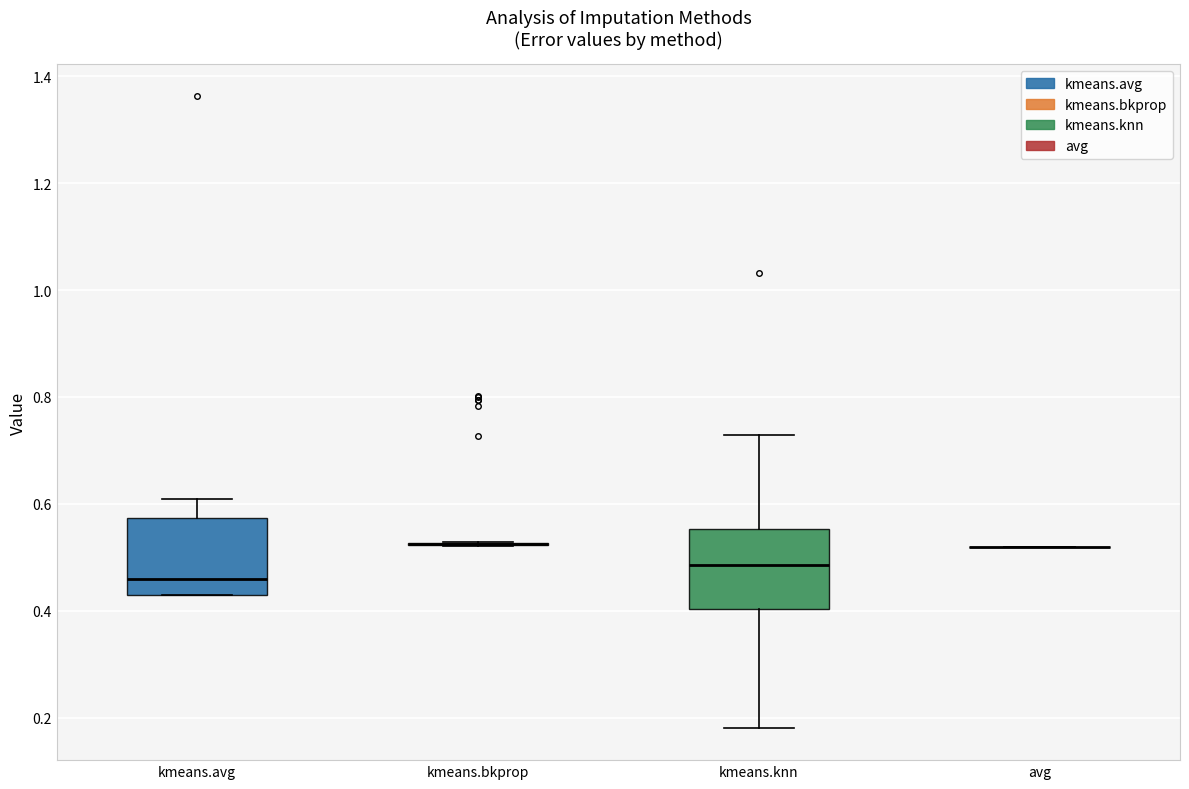

Where does the median line of the box for kmeans.knn sit on the y-axis? The values are not printed on the chart, so give them approximately, as read against the axis.

0.48